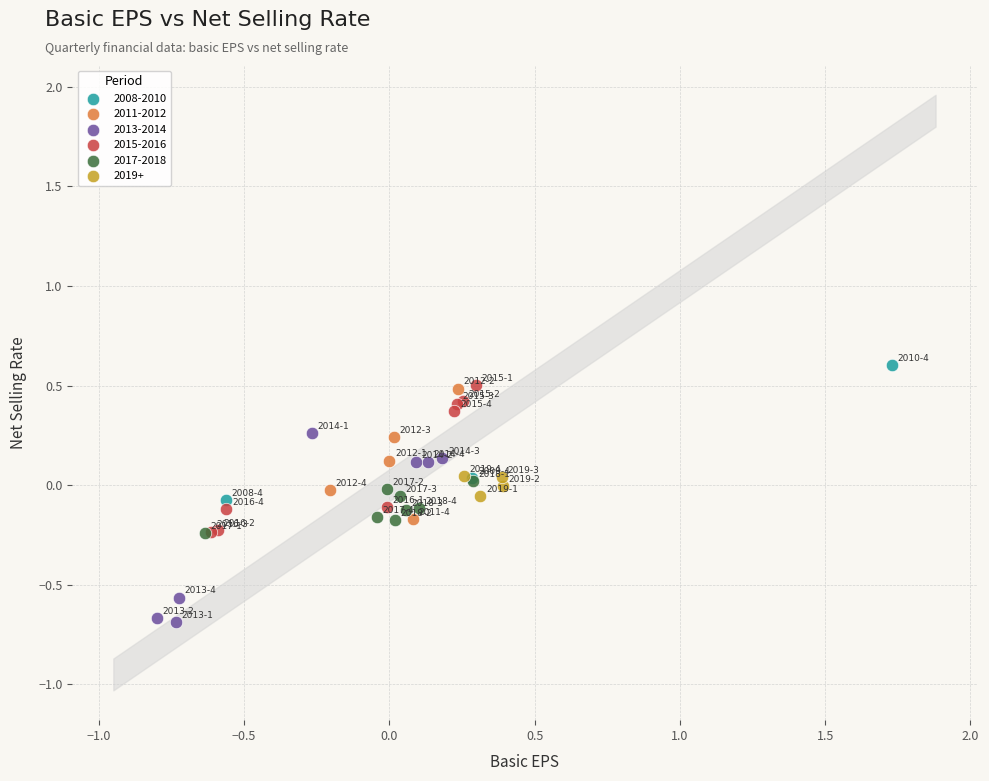

Which series contains the lowest Y value?

2013-2014